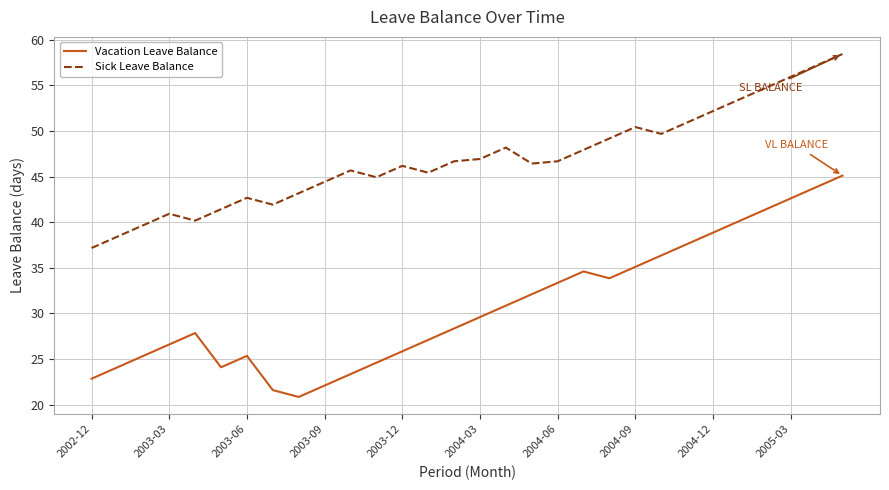

What is the minimum value shown in the chart?

20.8